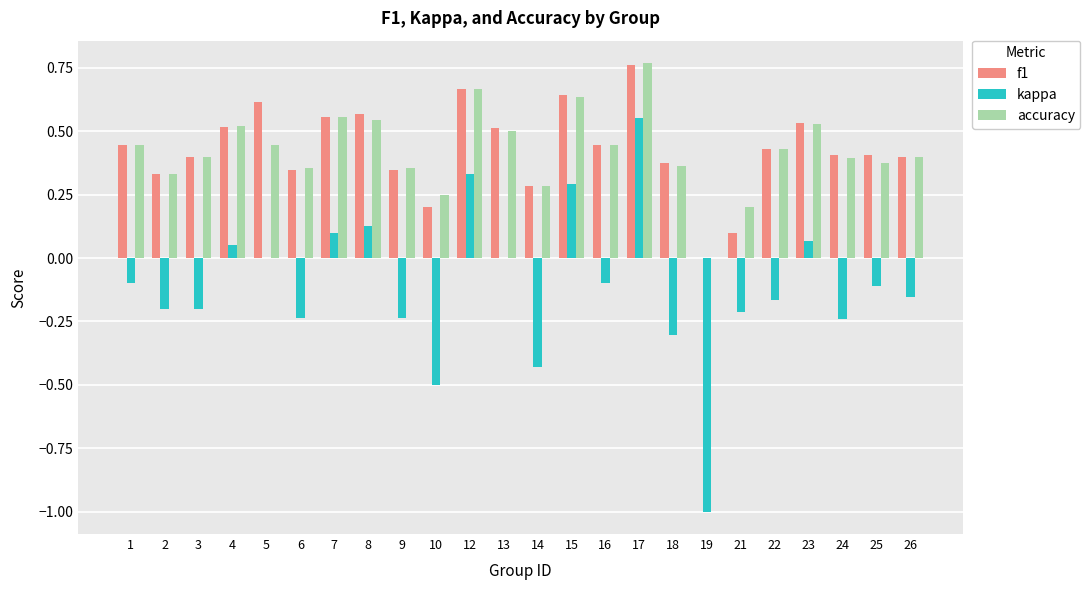

How many groups of bars are there?

24